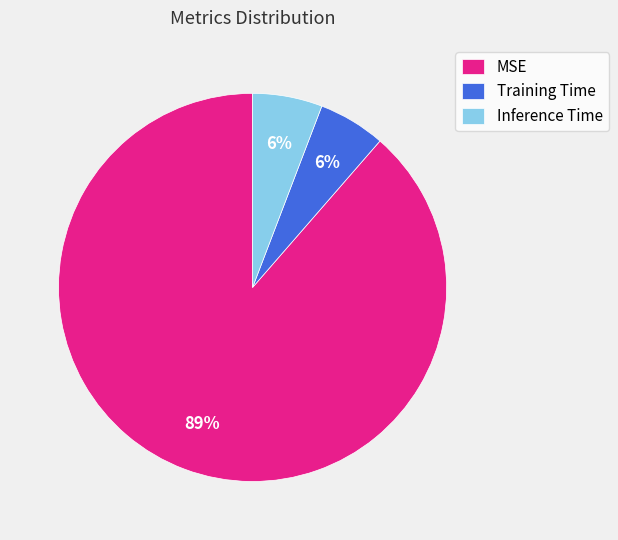

Is it true that Inference Time is 6% of the pie?

True